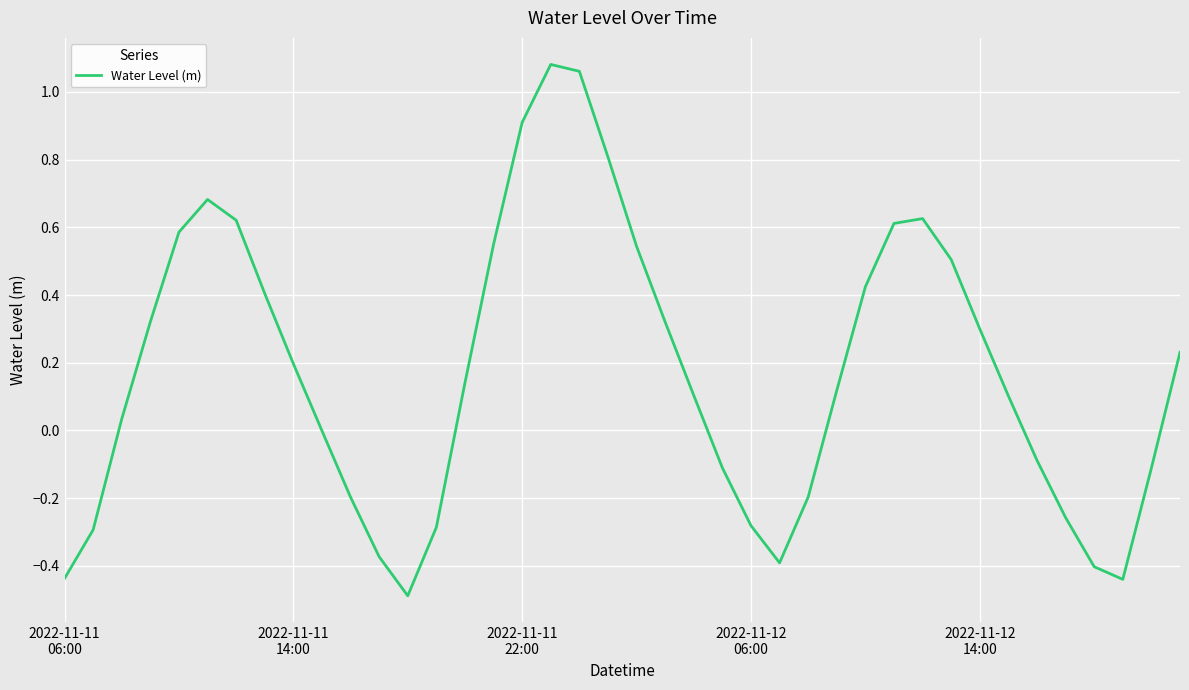

What is the difference between the maximum and minimum values?

1.6